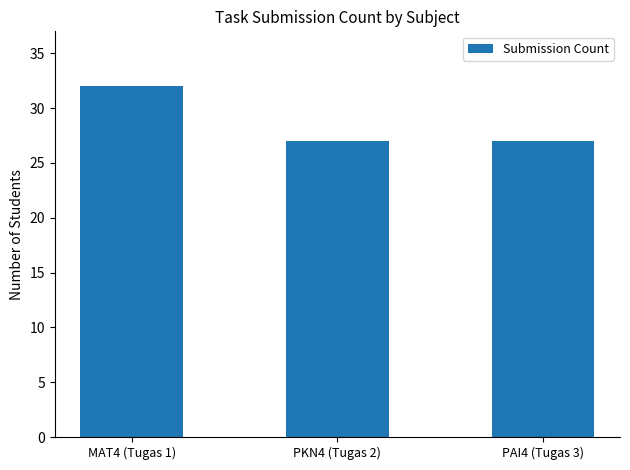

Approximately how many times larger is the value at MAT4 (Tugas 1) compared to PAI4 (Tugas 3)?

1.2